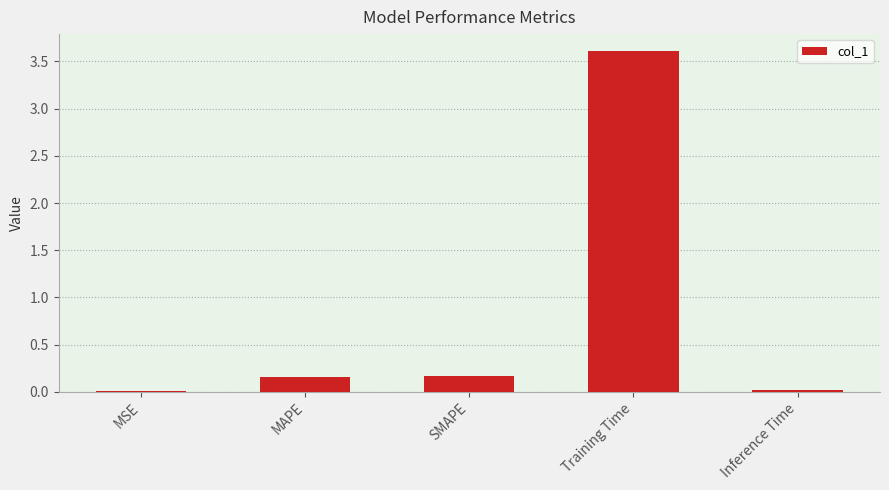

What is the approximate value at Training Time?

3.6